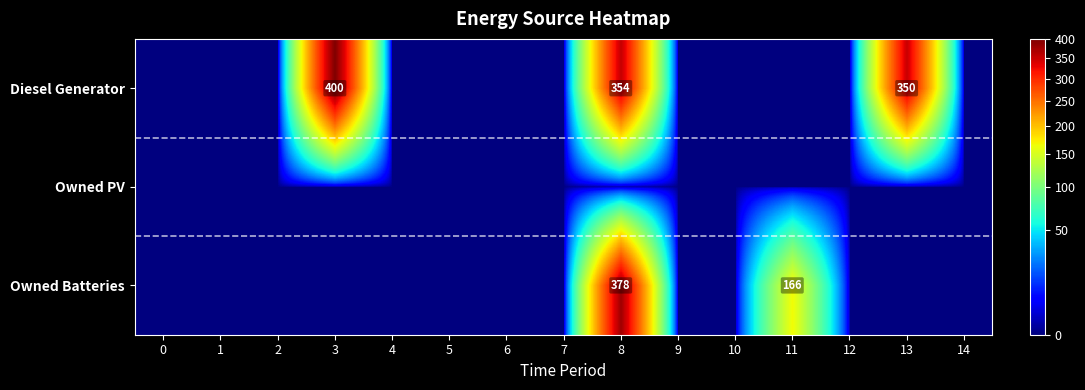

What is the highest value of the Owned Batteries series?

378